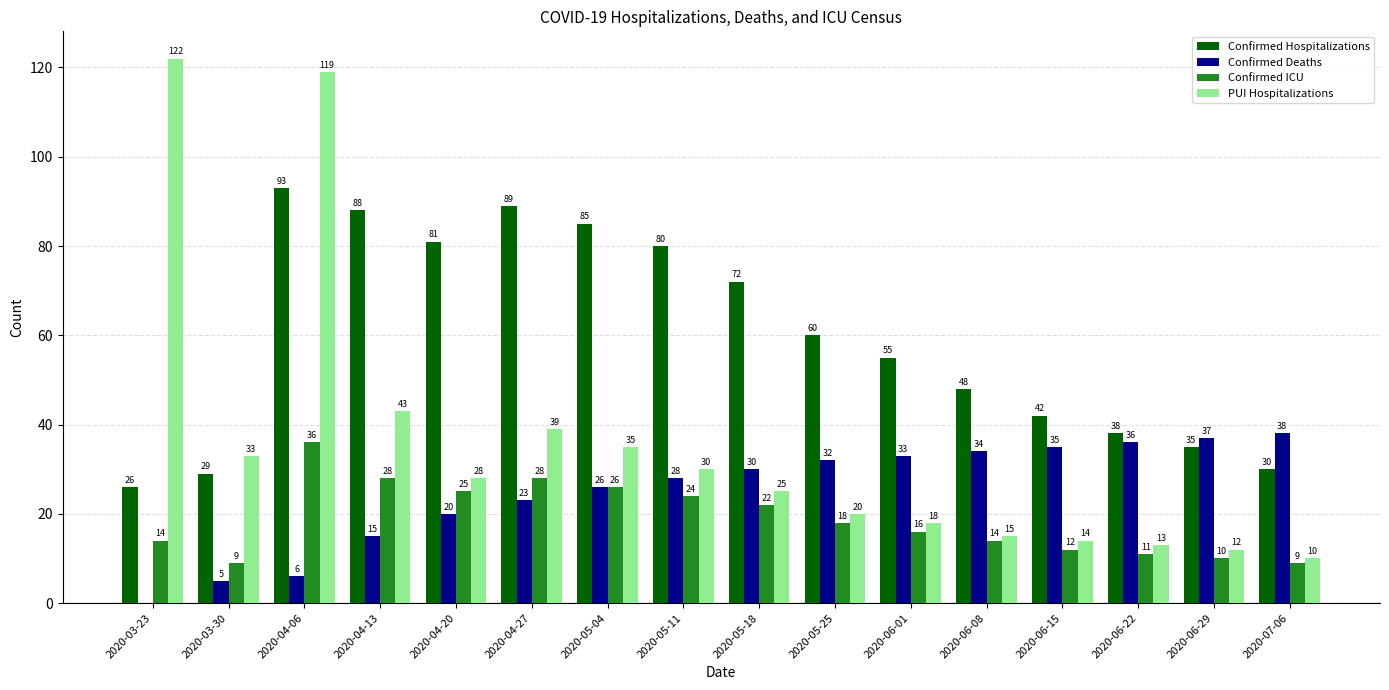

Reading right to left, extract all data points from this chart.

Confirmed Hospitalizations: 2020-07-06=30	2020-06-29=35	2020-06-22=38	2020-06-15=42	2020-06-08=48	2020-06-01=55	2020-05-25=60	2020-05-18=72	2020-05-11=80	2020-05-04=85	2020-04-27=89	2020-04-20=81	2020-04-13=88	2020-04-06=93	2020-03-30=29	2020-03-23=26
Confirmed Deaths: 2020-07-06=38	2020-06-29=37	2020-06-22=36	2020-06-15=35	2020-06-08=34	2020-06-01=33	2020-05-25=32	2020-05-18=30	2020-05-11=28	2020-05-04=26	2020-04-27=23	2020-04-20=20	2020-04-13=15	2020-04-06=6	2020-03-30=5	2020-03-23=0
Confirmed ICU: 2020-07-06=9	2020-06-29=10	2020-06-22=11	2020-06-15=12	2020-06-08=14	2020-06-01=16	2020-05-25=18	2020-05-18=22	2020-05-11=24	2020-05-04=26	2020-04-27=28	2020-04-20=25	2020-04-13=28	2020-04-06=36	2020-03-30=9	2020-03-23=14
PUI Hospitalizations: 2020-07-06=10	2020-06-29=12	2020-06-22=13	2020-06-15=14	2020-06-08=15	2020-06-01=18	2020-05-25=20	2020-05-18=25	2020-05-11=30	2020-05-04=35	2020-04-27=39	2020-04-20=28	2020-04-13=43	2020-04-06=119	2020-03-30=33	2020-03-23=122